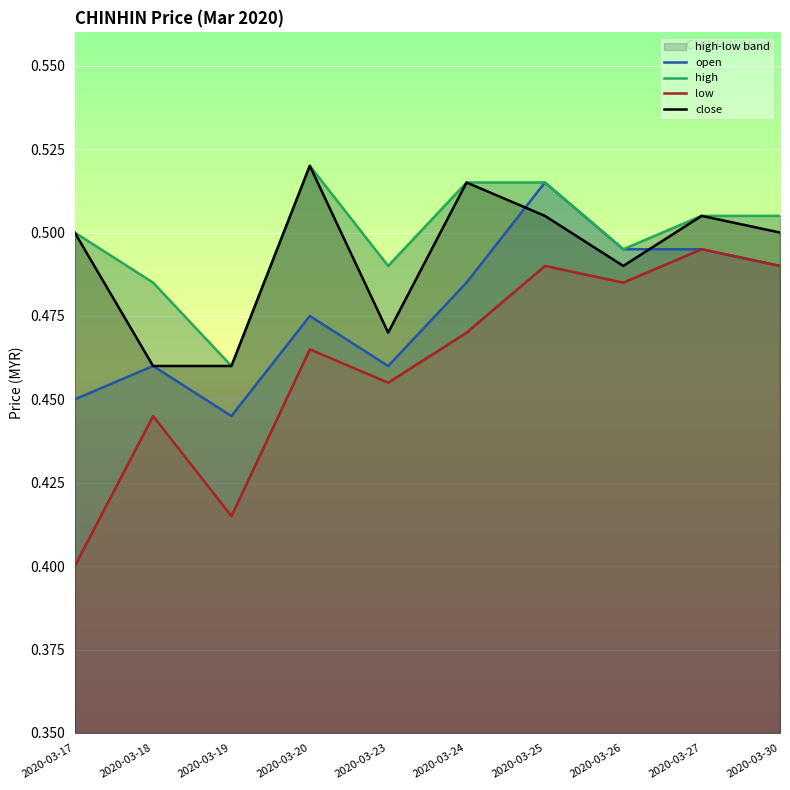

True or false: open and low intersect in this chart.

False